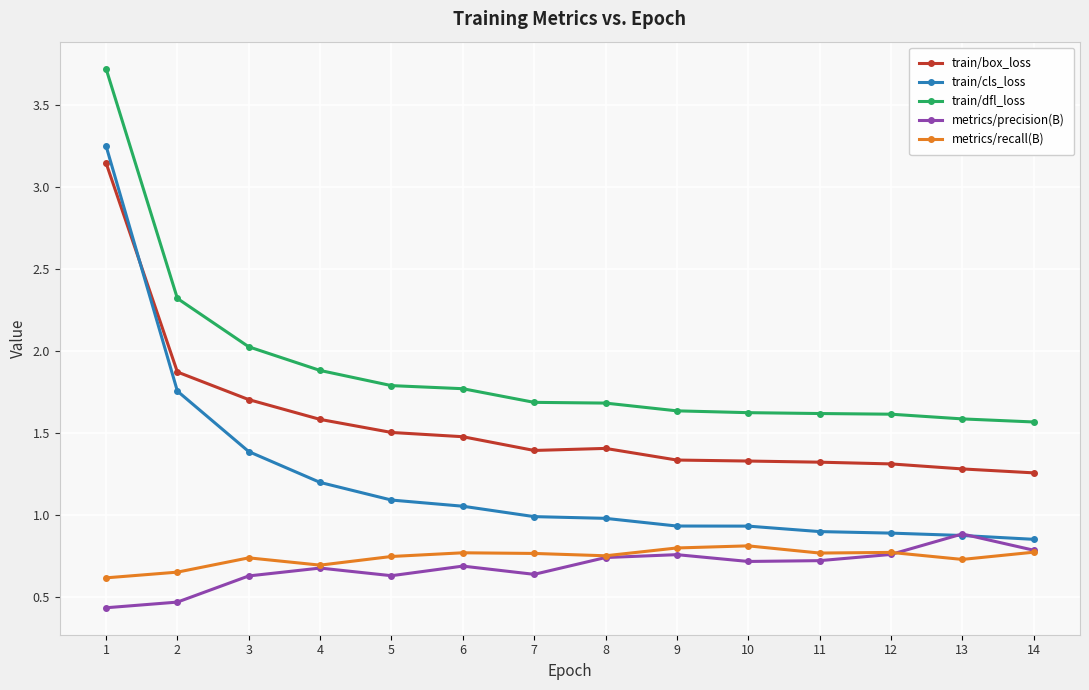

Does the chart have visible grid lines?

Yes